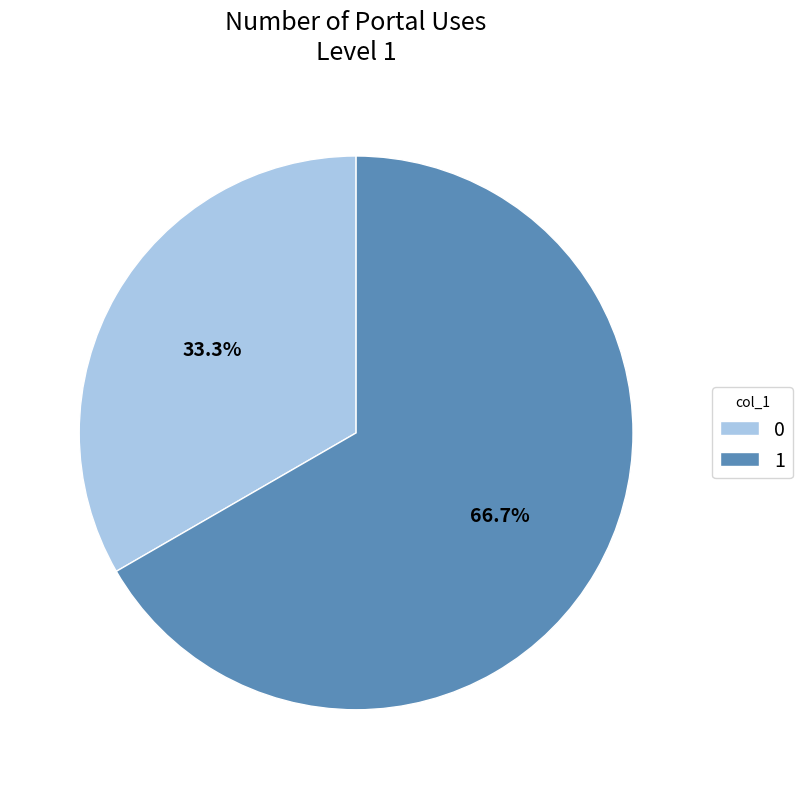

Approximately how many times larger is the value at 0 compared to 1?

0.5